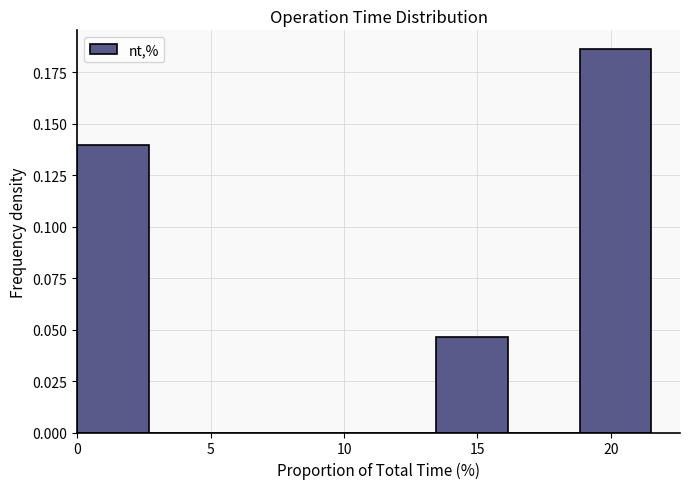

Reading left to right, transcribe this chart: for each bar, give the range it covers on the x-axis and its height. Neither the bar edges nor the heights are printed on the chart, so give them approximately, as read against the axes.

0.0 to 2.5: 0.140
2.5 to 5.5: 0
5.5 to 8.0: 0
8.0 to 11.0: 0
11.0 to 13.5: 0
13.5 to 16.0: 0.045
16.0 to 19.0: 0
19.0 to 21.5: 0.185